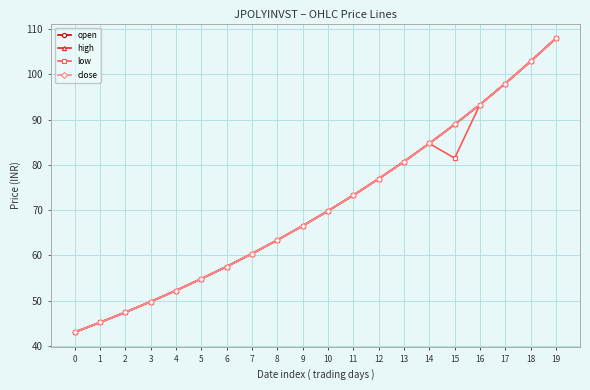

What is the value of the open point at the 6th from the left?

54.9